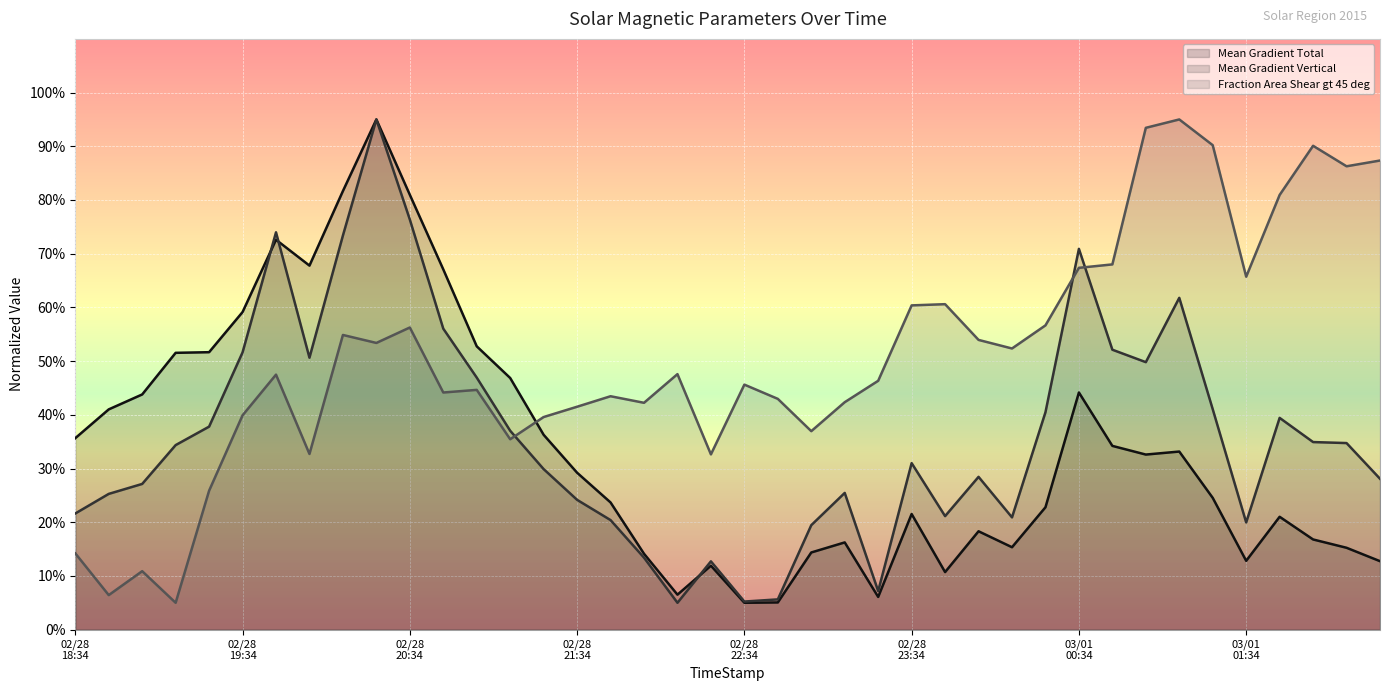

Is it true that Mean Gradient Vertical equals 14.0 at 2015/03/01 00:10?

False